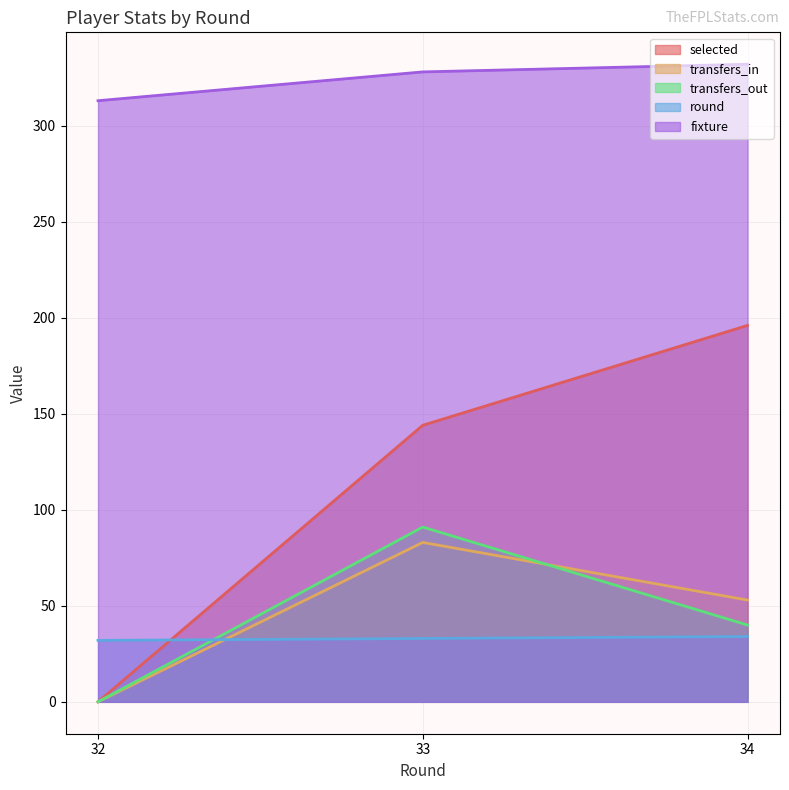

Count the selected values in the range 0 to 196.

3